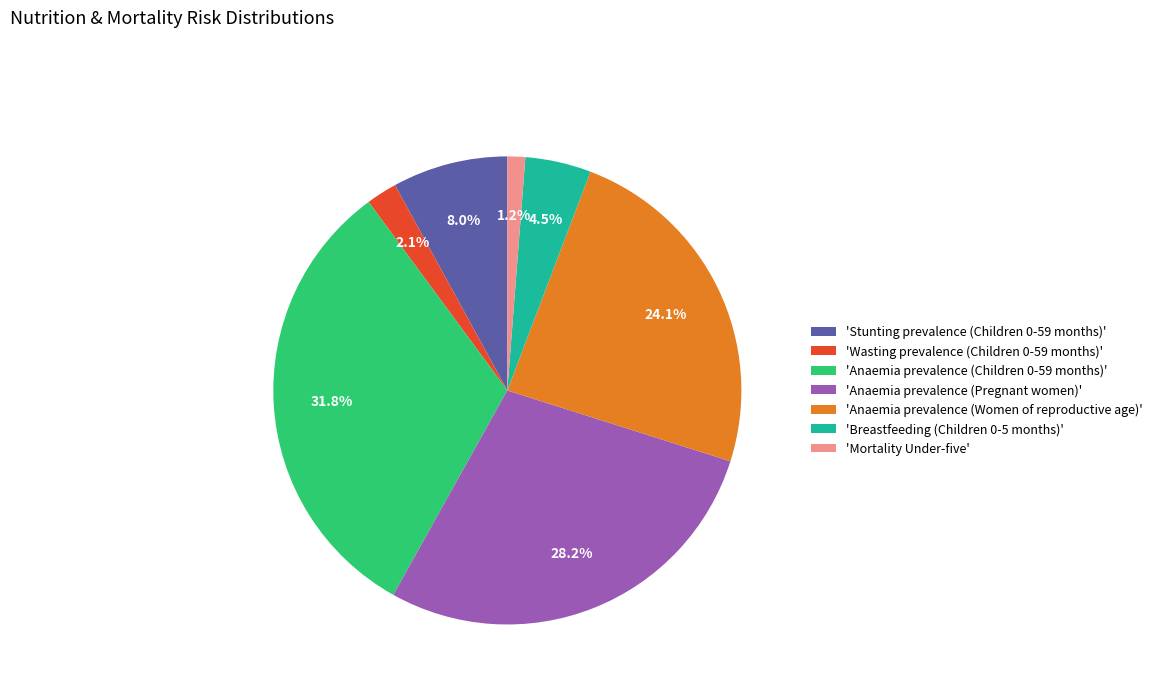

How many slices are in this pie chart?

7